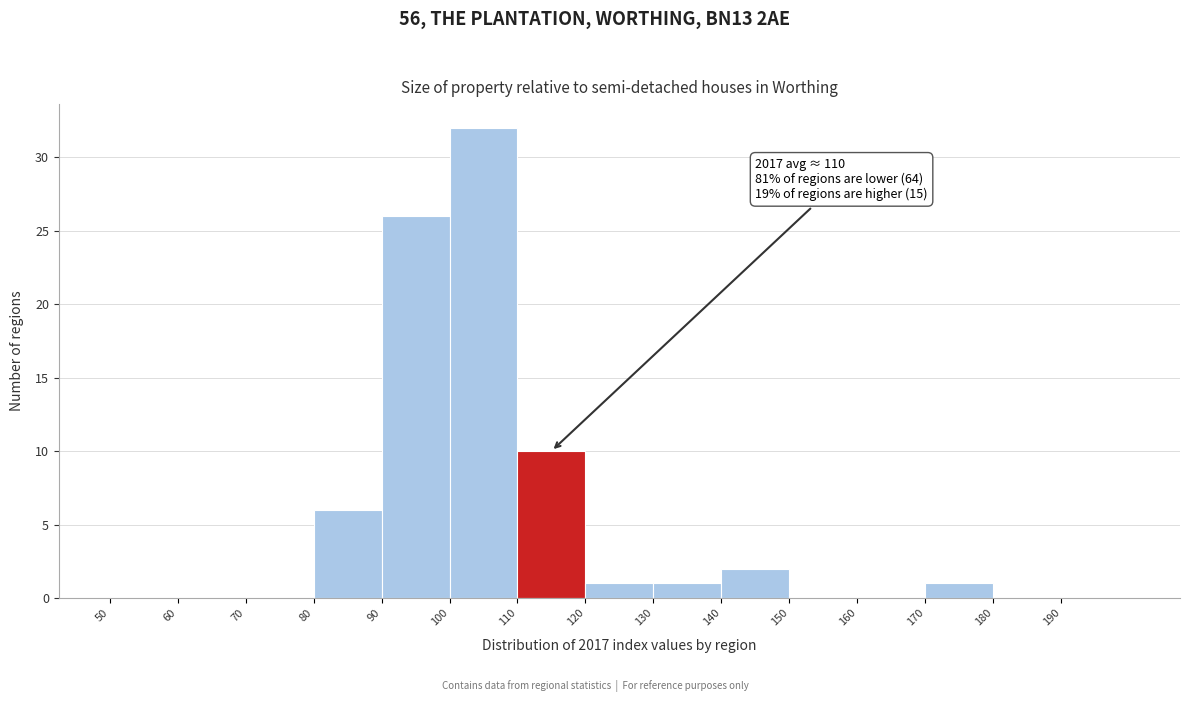

Which range on the x-axis has the tallest bar?

100 to 110